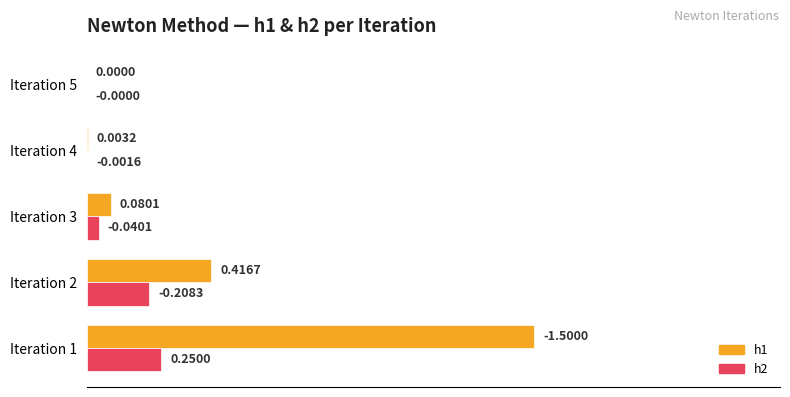

What are all the series names shown in the legend?

h1, h2